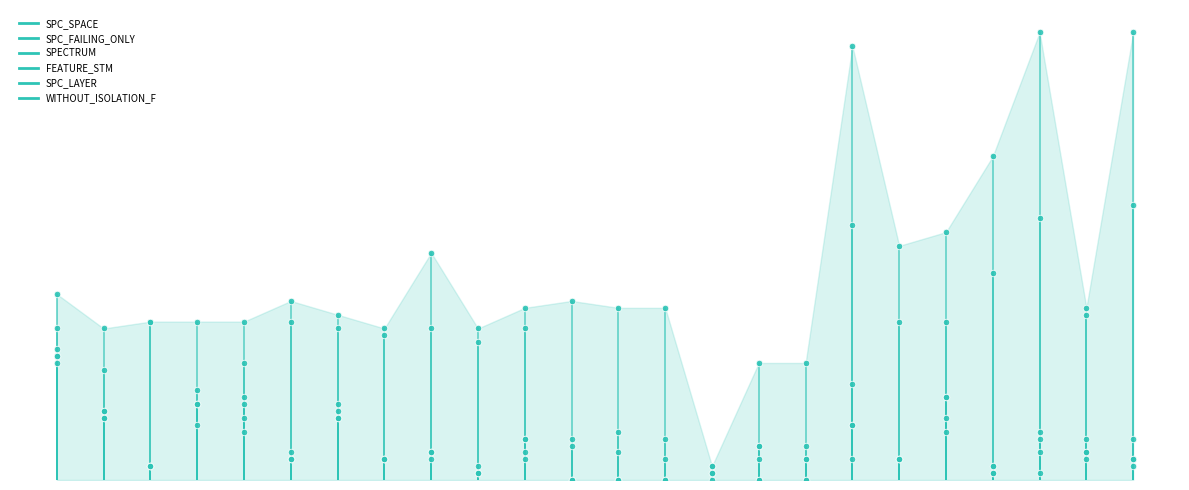

At how many categories does at least one series exceed 20?

1